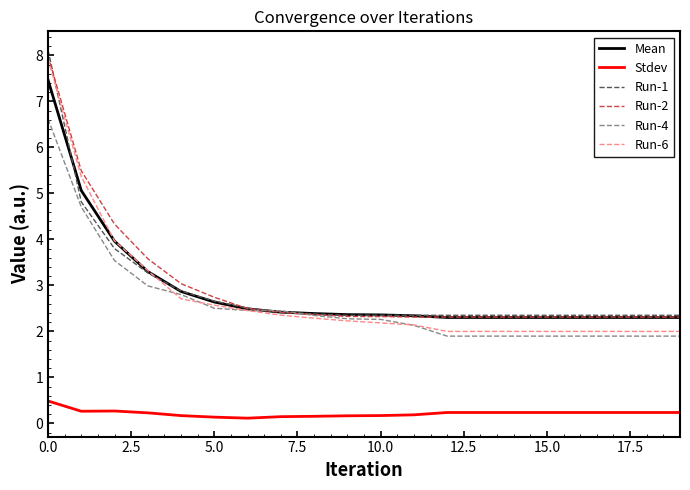

Which series ends up on top after the final intersection of Run-4 and Run-6?

Run-6